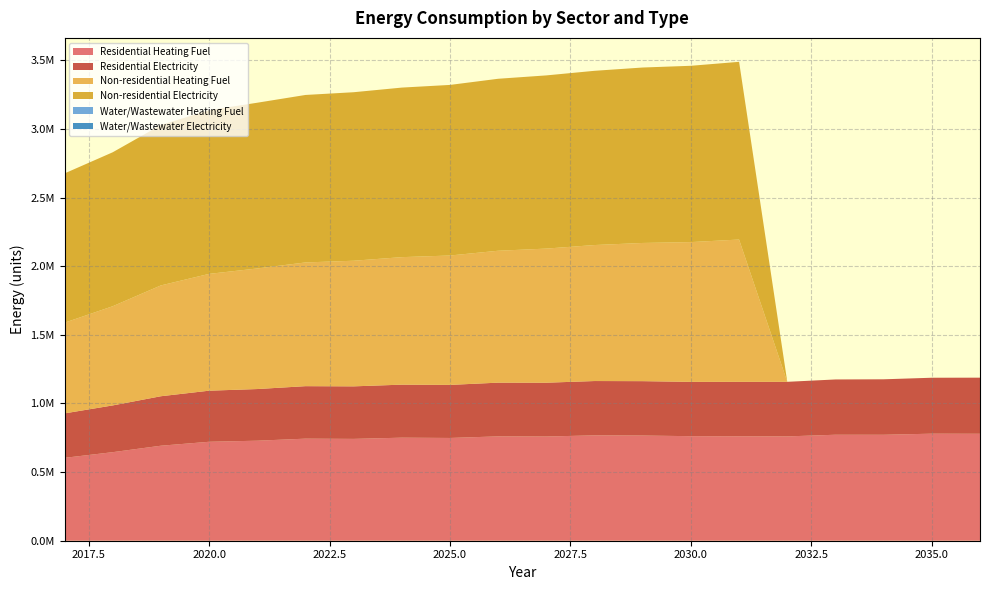

Reading left to right, what are all the values shown in this chart?

Residential Heating Fuel: 603838.0	645189.3	692218.8	720918.3	728755.3	743650.0	741961.4	750772.0	748704.8	760284.2	759222.8	767781.1	766299.1	761754.1	761088.7	760086.7	772167.2	771960.8	779888.2	779177.1
Residential Electricity: 323807.3	340587.0	360473.9	372180.9	376302.5	382411.0	382718.9	386352.1	386564.4	391366.2	392067.1	395636.6	396231.3	395583.1	396618.7	397569.3	402732.3	404118.5	407528.6	408787.3
Non-residential Heating Fuel: 660738.9	722628.2	807439.3	850991.1	878497.4	901419.3	915172.5	928925.7	942678.8	961016.4	977061.7	990814.9	1006860.3	1018321.2	1036658.8	0.0	0.0	0.0	0.0	0.0
Non-residential Electricity: 1087576.2	1121664.9	1168379.0	1192367.3	1207517.8	1220143.2	1227718.5	1235293.8	1242869.0	1252969.4	1261807.2	1269382.4	1278220.2	1284532.9	1294633.3	0.0	0.0	0.0	0.0	0.0
Water/Wastewater Heating Fuel: 0.0	0.0	0.0	0.0	0.0	0.0	0.0	0.0	0.0	0.0	0.0	0.0	0.0	0.0	0.0	0.0	0.0	0.0	0.0	0.0
Water/Wastewater Electricity: 0.0	0.0	0.0	0.0	0.0	0.0	0.0	0.0	0.0	0.0	0.0	0.0	0.0	0.0	0.0	0.0	0.0	0.0	0.0	0.0